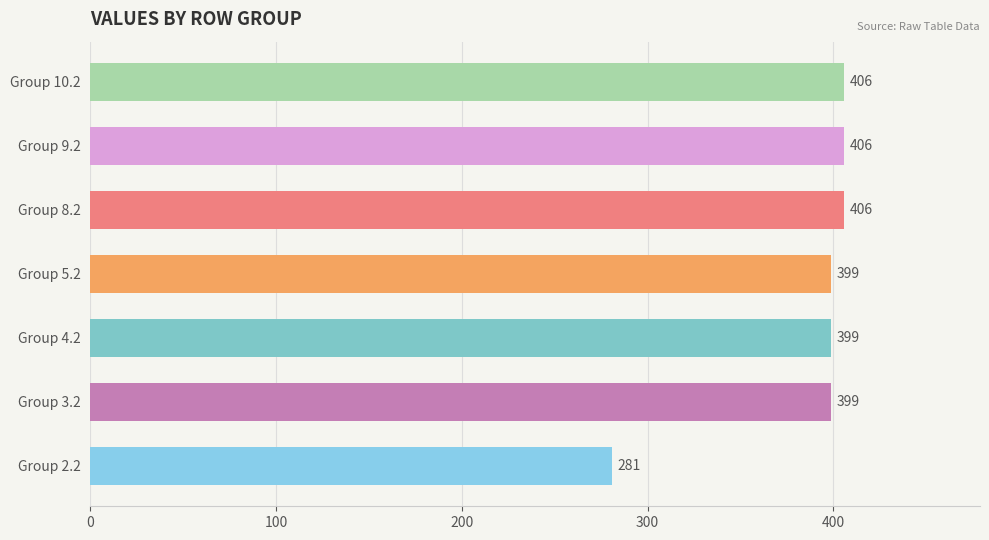

What is the average value?

385.1